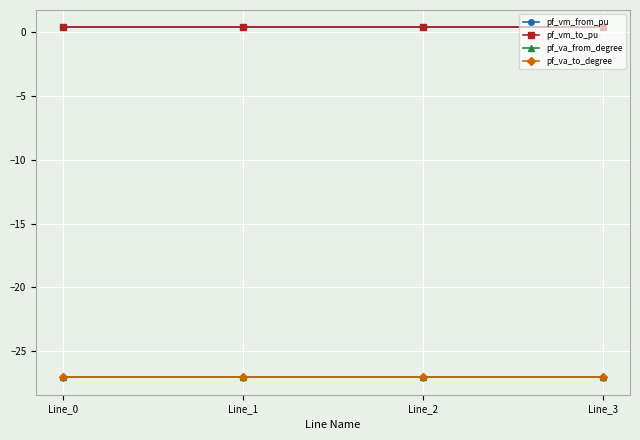

What is the minimum value for pf_vm_from_pu?

0.3